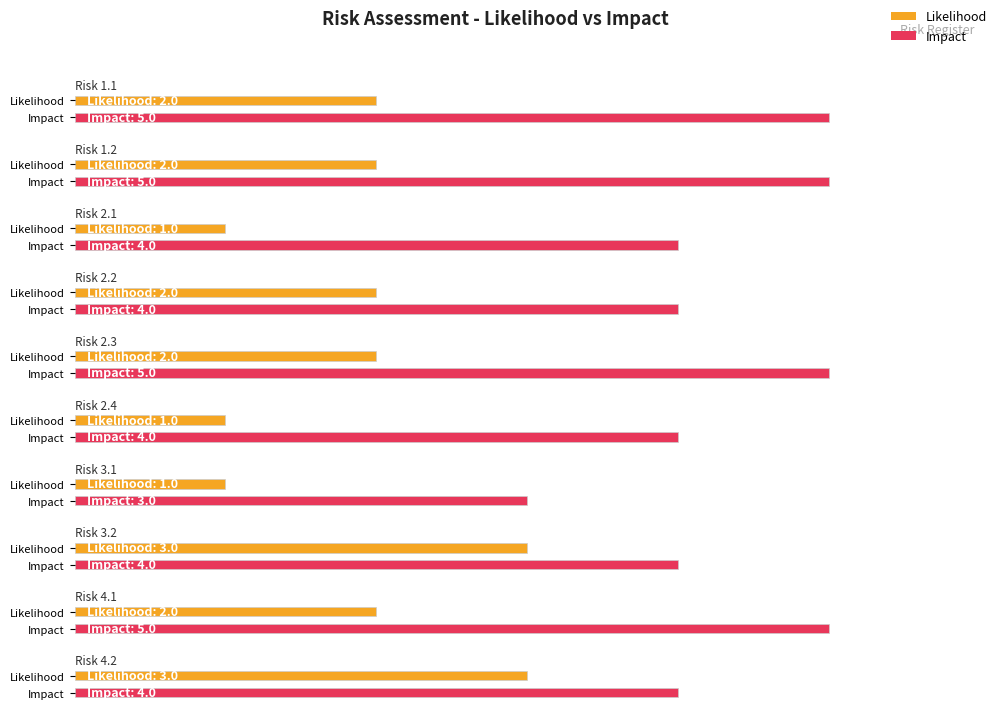

How many groups of bars are there?

10